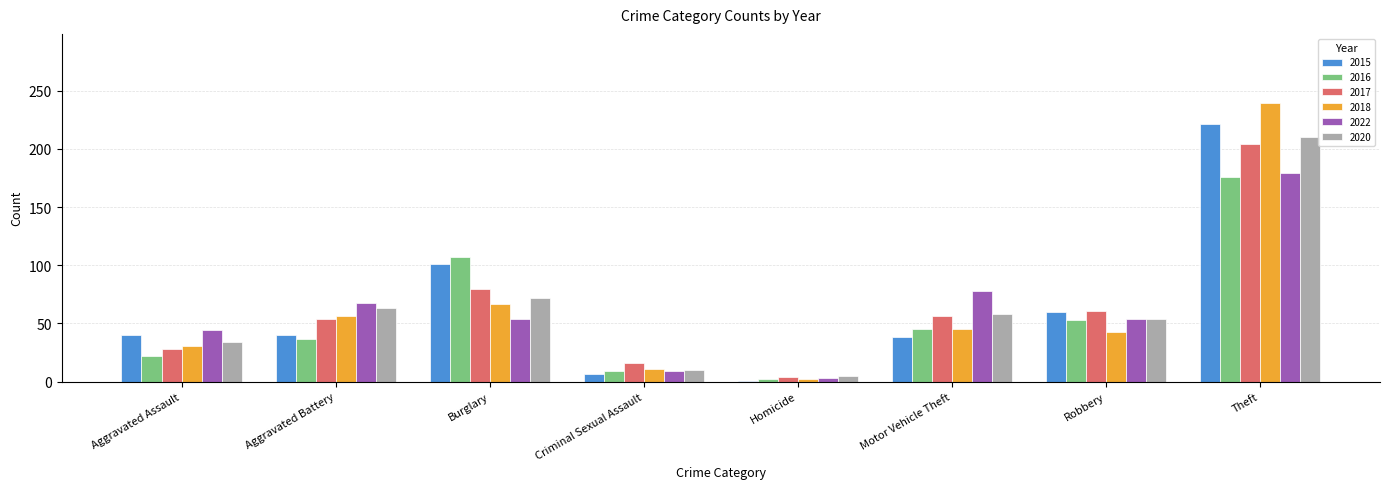

What is the difference between the maximum and minimum values in the 2020 series?

205